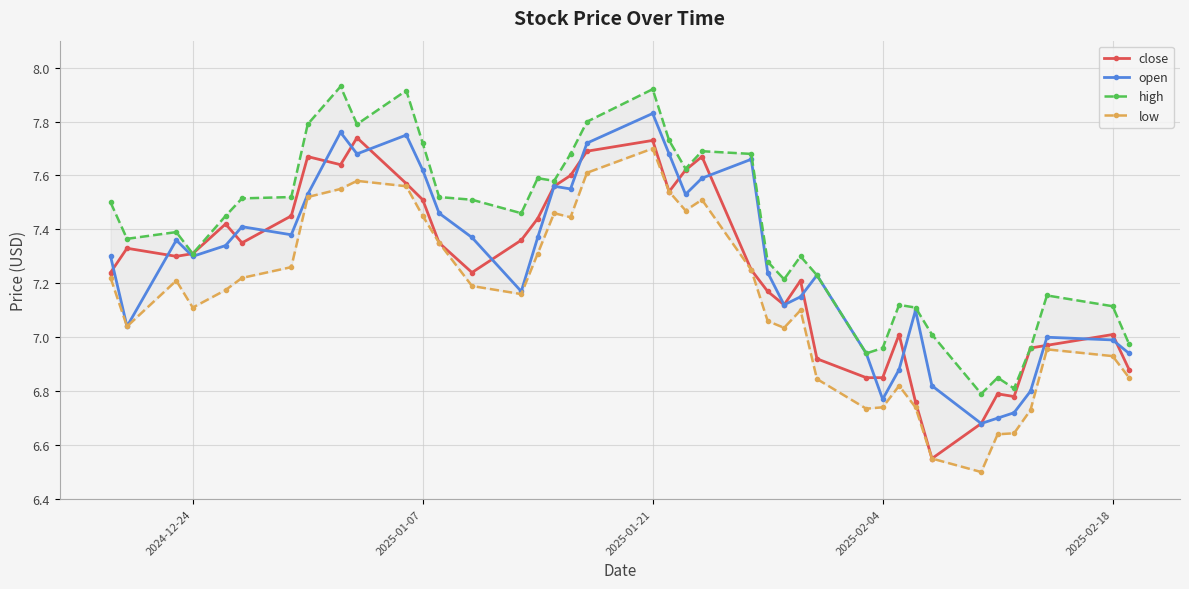

What is the maximum value shown in the chart?

7.9